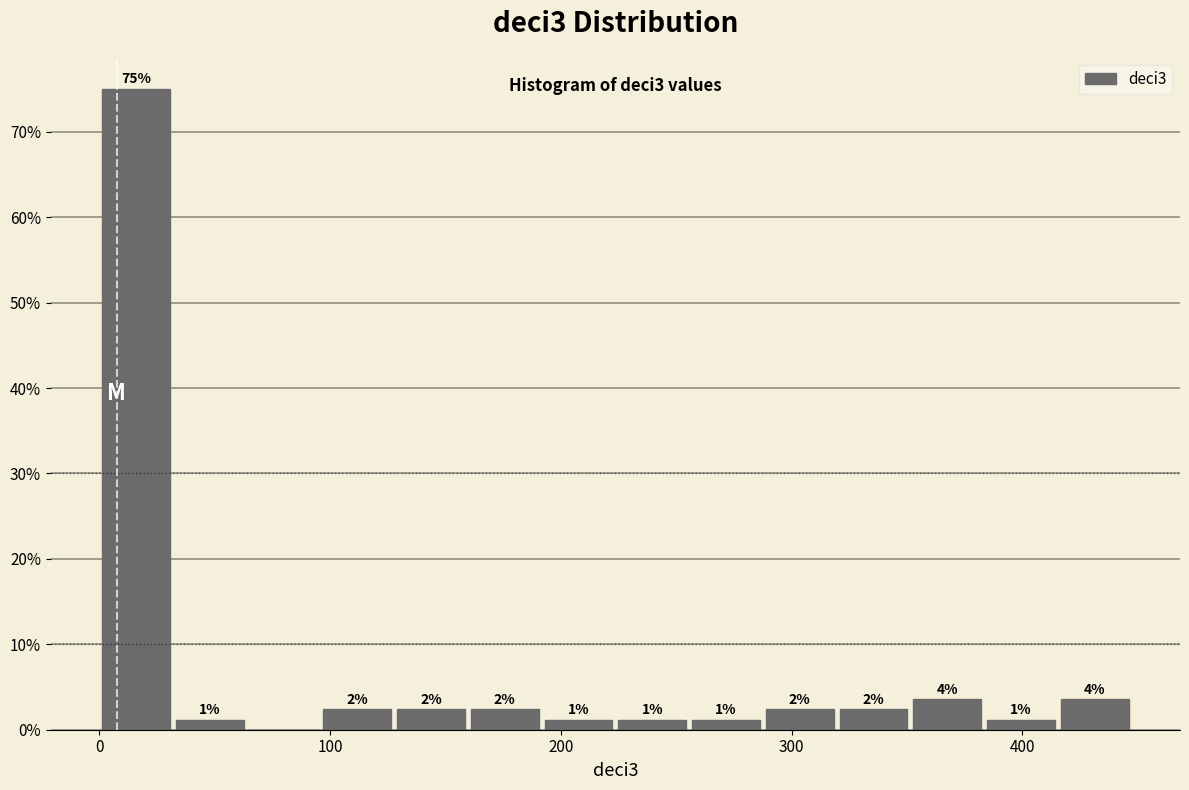

Read against the x-axis, roughly where is the centre of the tallest bar?

20